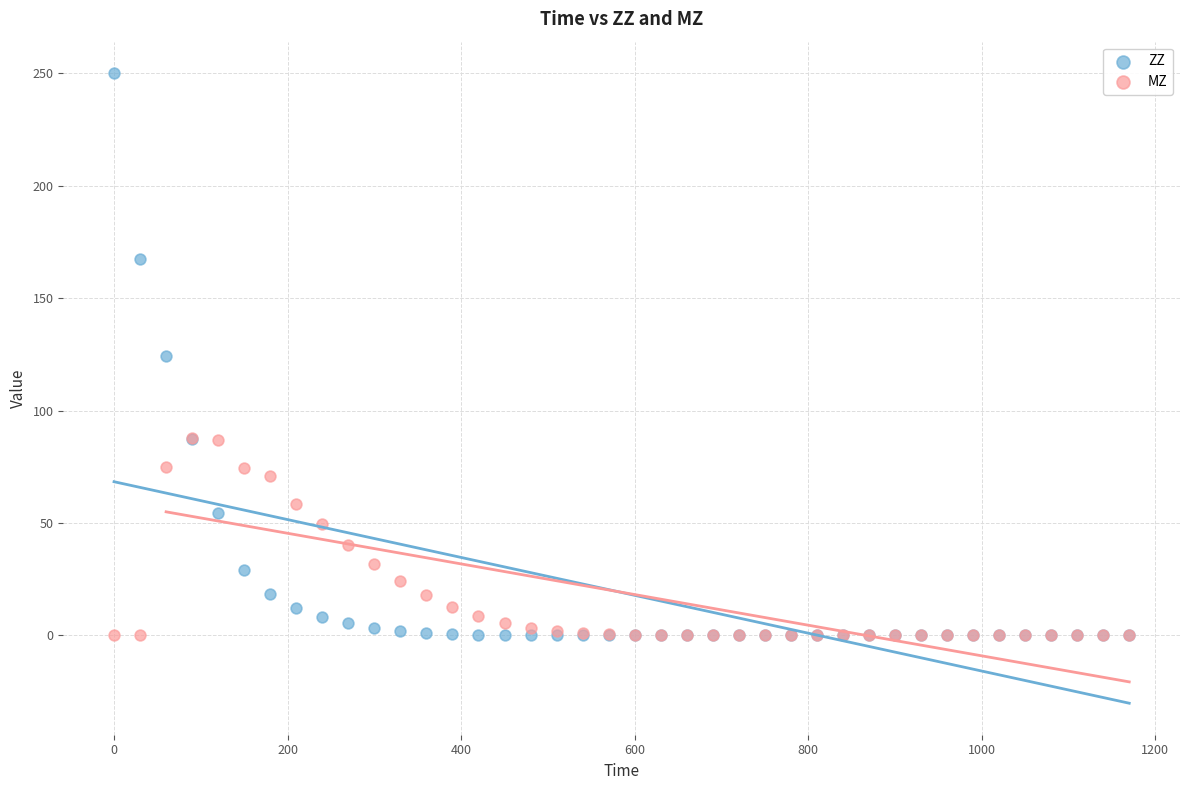

What are all the series names shown in the legend?

ZZ, MZ